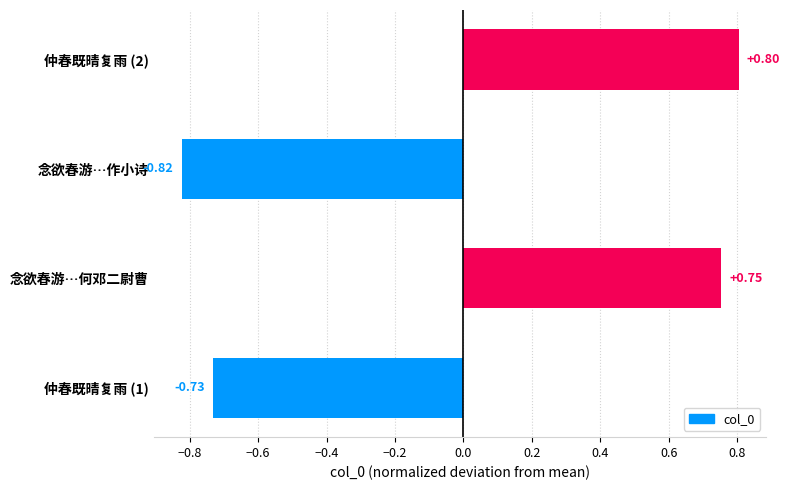

At which category does the chart reach its peak across all series?

仲春既晴复雨 (2)